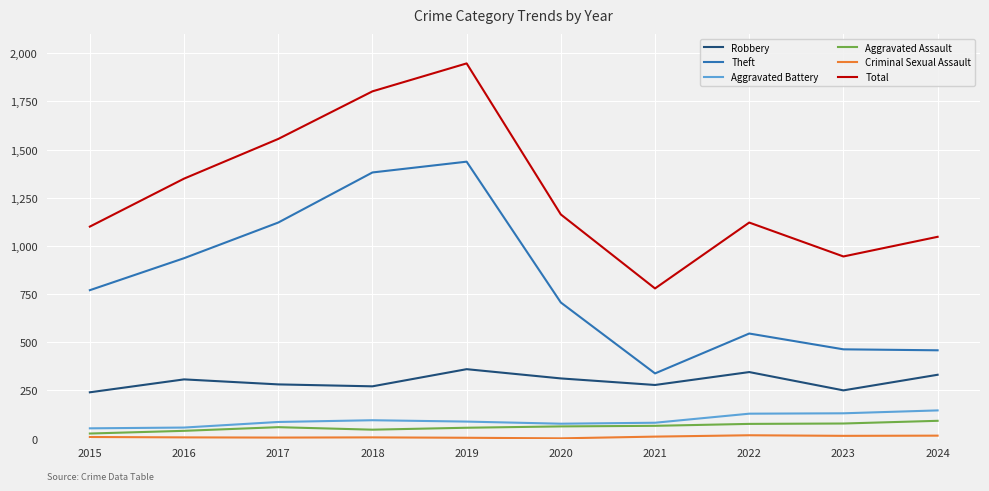

Which label corresponds to the largest value in the chart?

2019